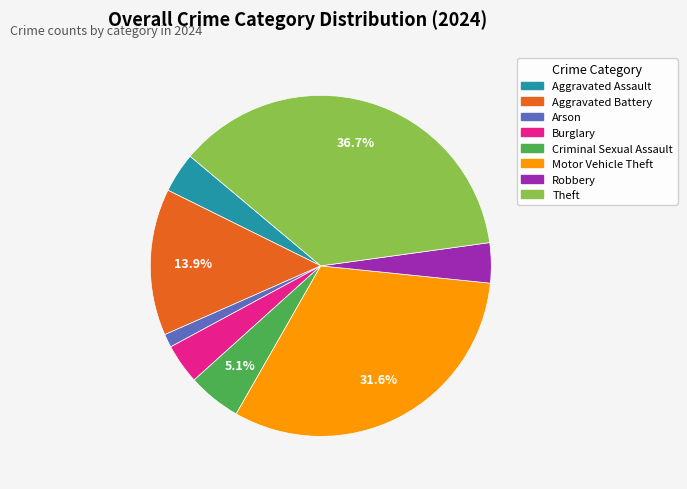

Which category has the biggest portion of the pie?

Theft